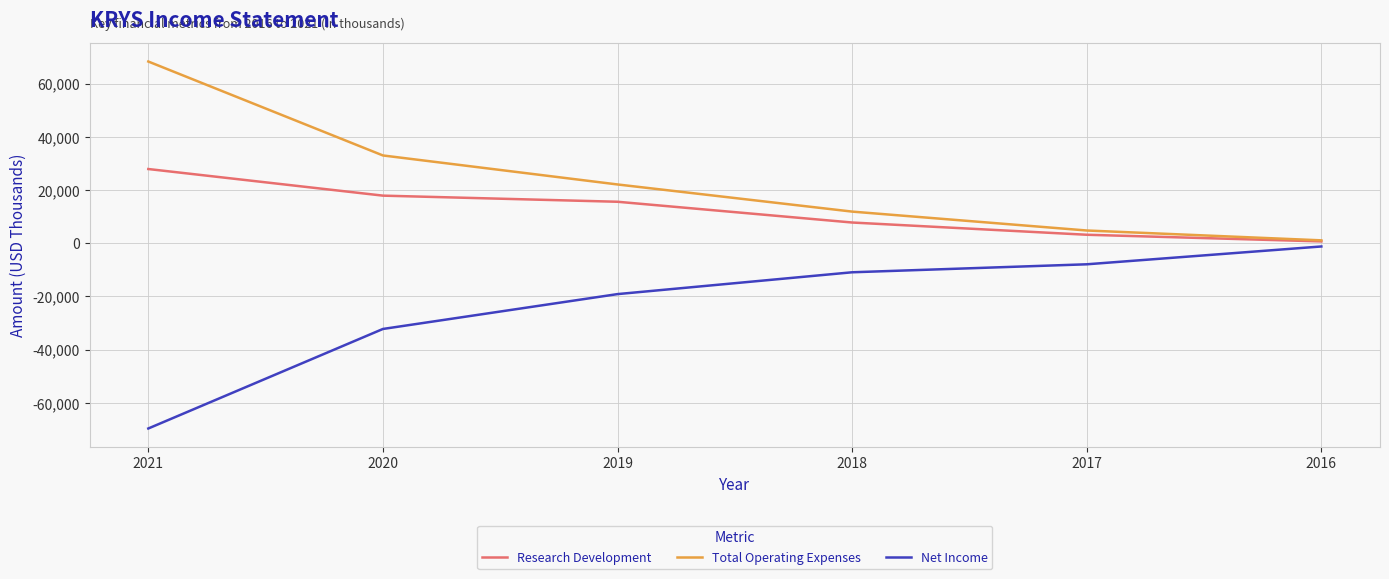

What is the difference between the Total Operating Expenses values at 2016 and 2018?

10800